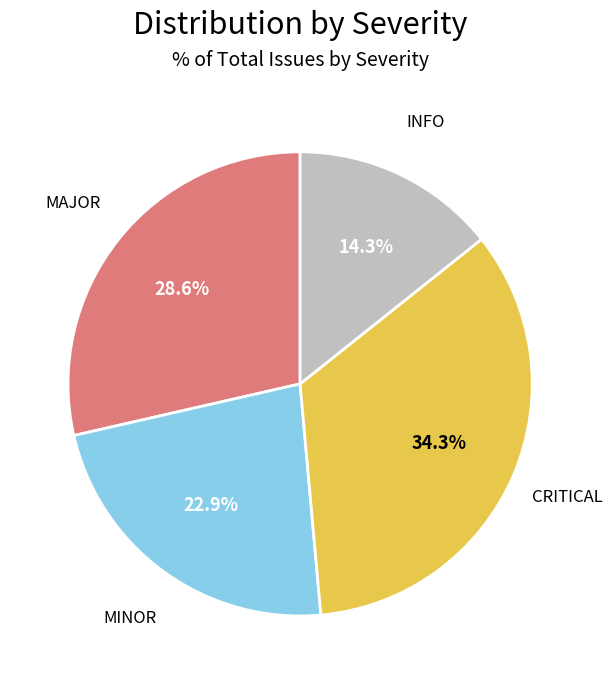

Approximately how many times larger is the value at MAJOR compared to MINOR?

1.2